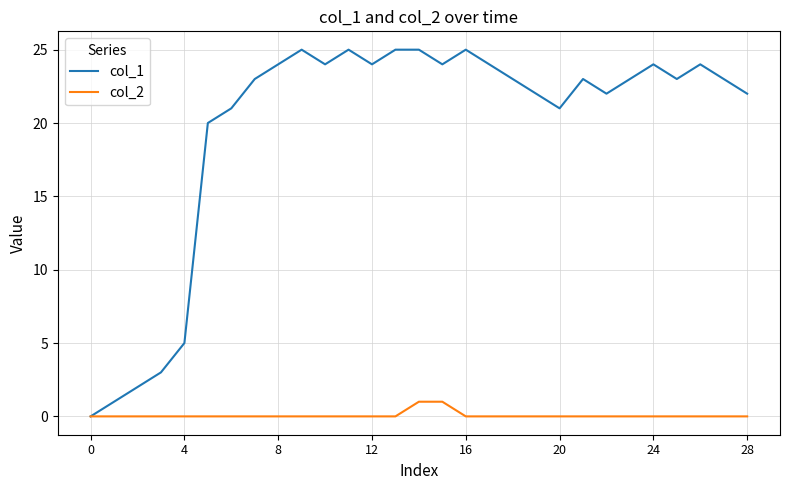

What is the maximum value shown in the chart?

25